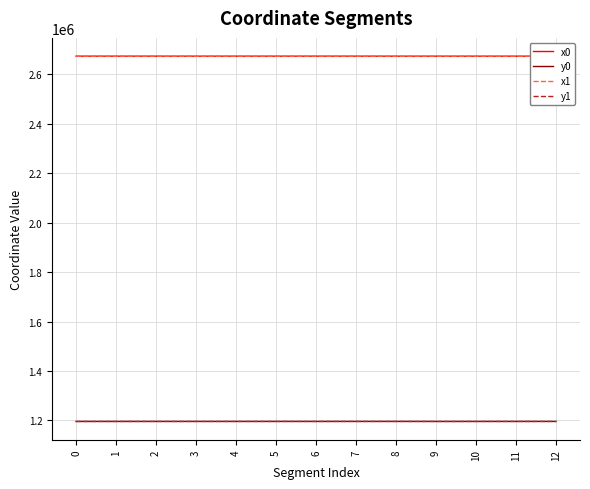

True or false: y0 has more than 1 points higher than both neighbors.

True